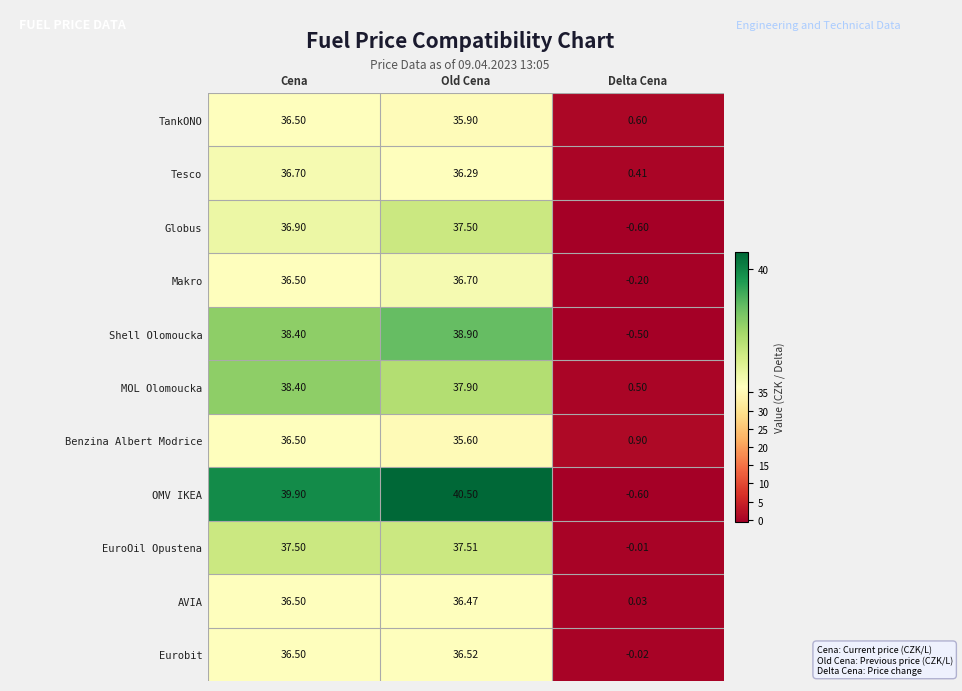

What is the maximum value shown in the chart?

40.5